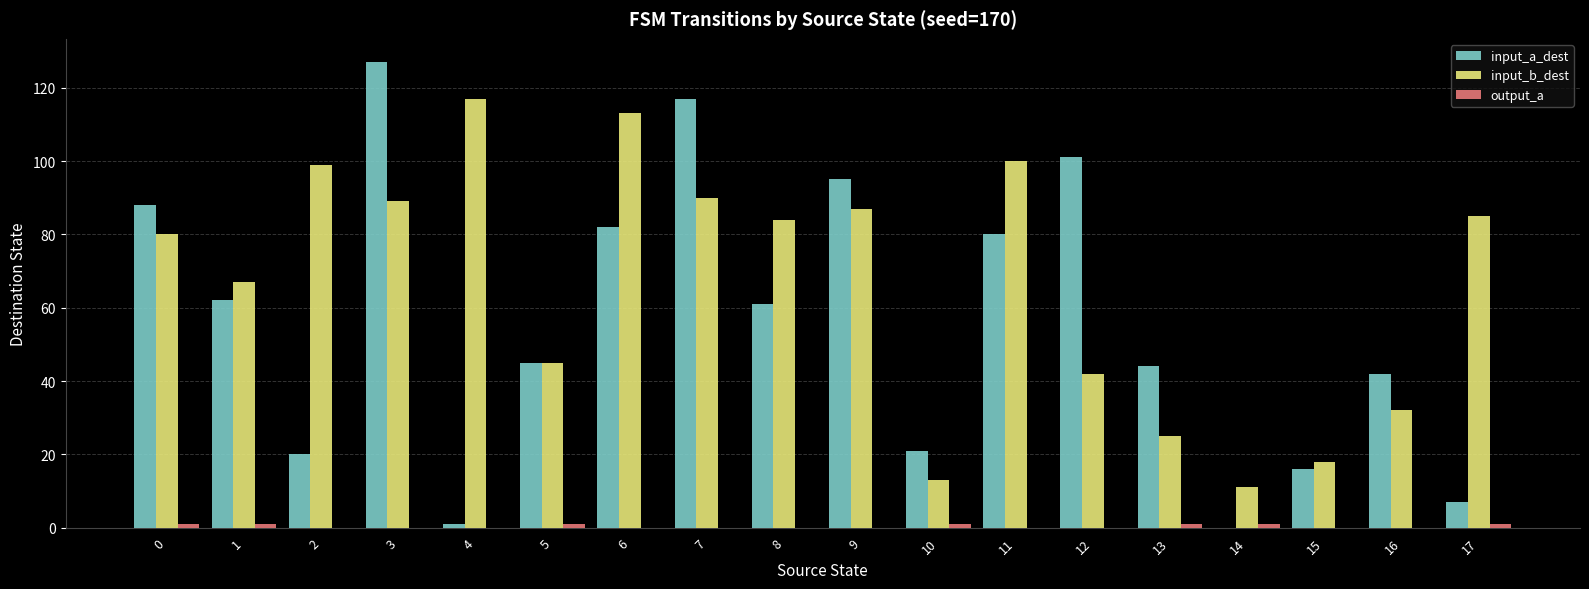

What is the sum of all input_a_dest values?

1009